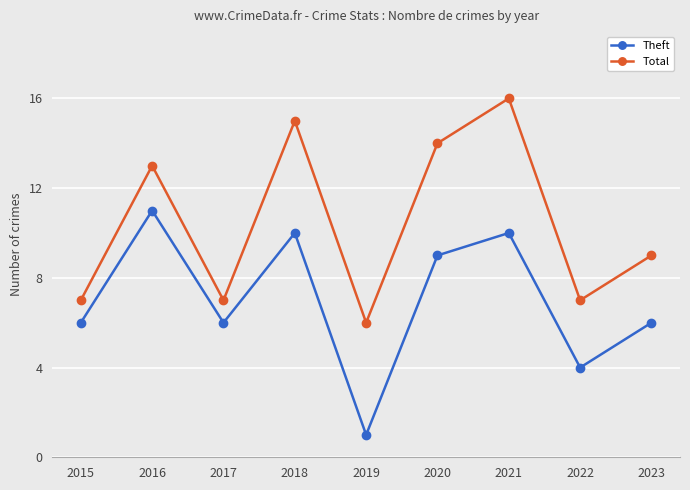

How many lines are shown in the chart?

2